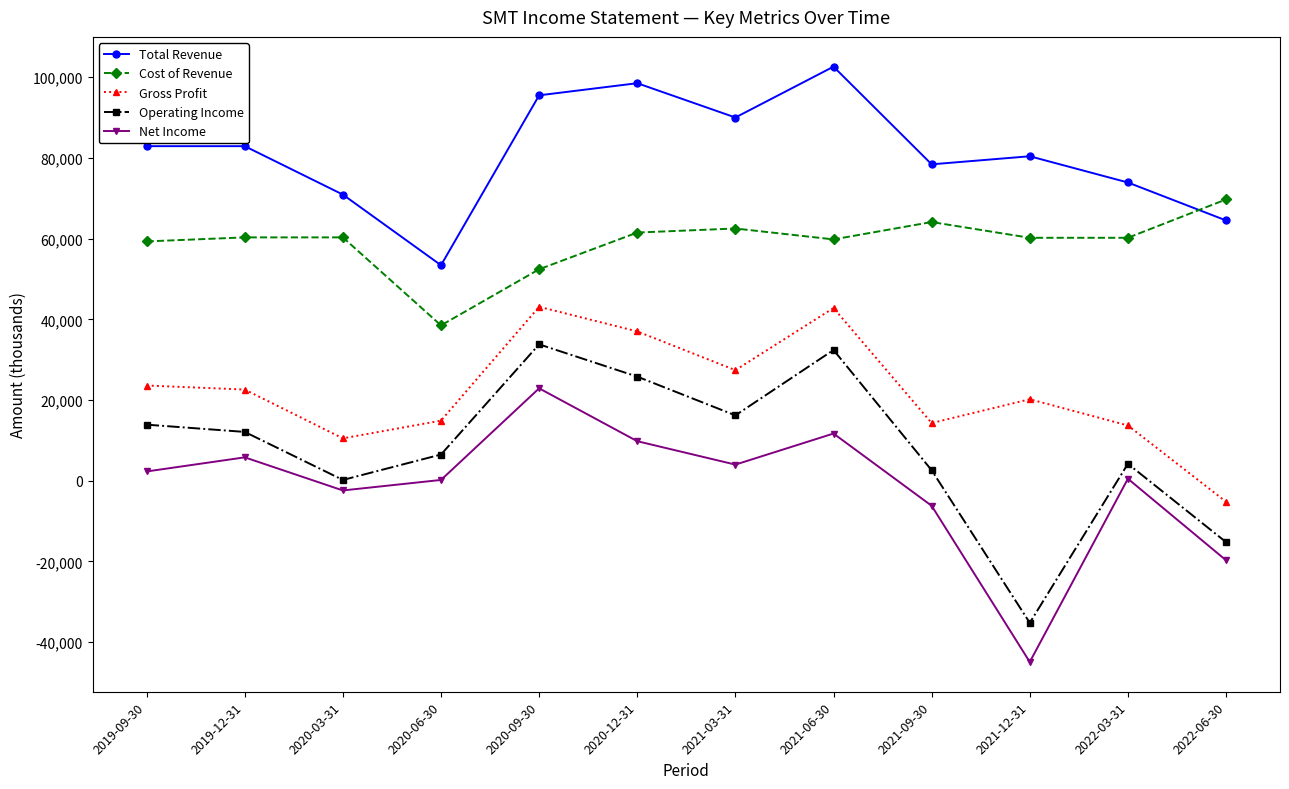

At which category does Operating Income reach its first local peak?

2020-09-30